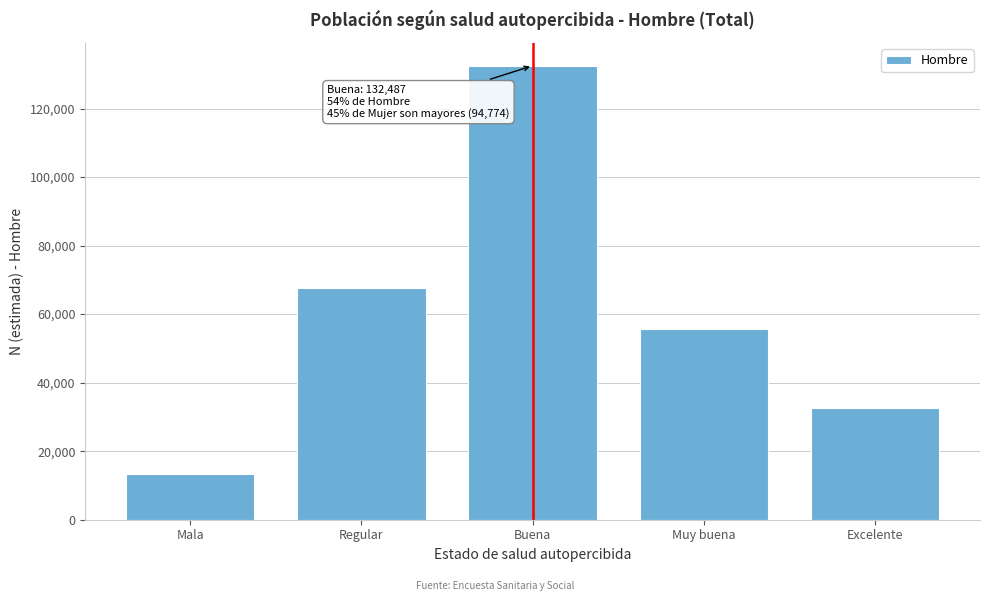

Reading left to right, what are all the values shown in this chart?

13206	67631	132487	55715	32718